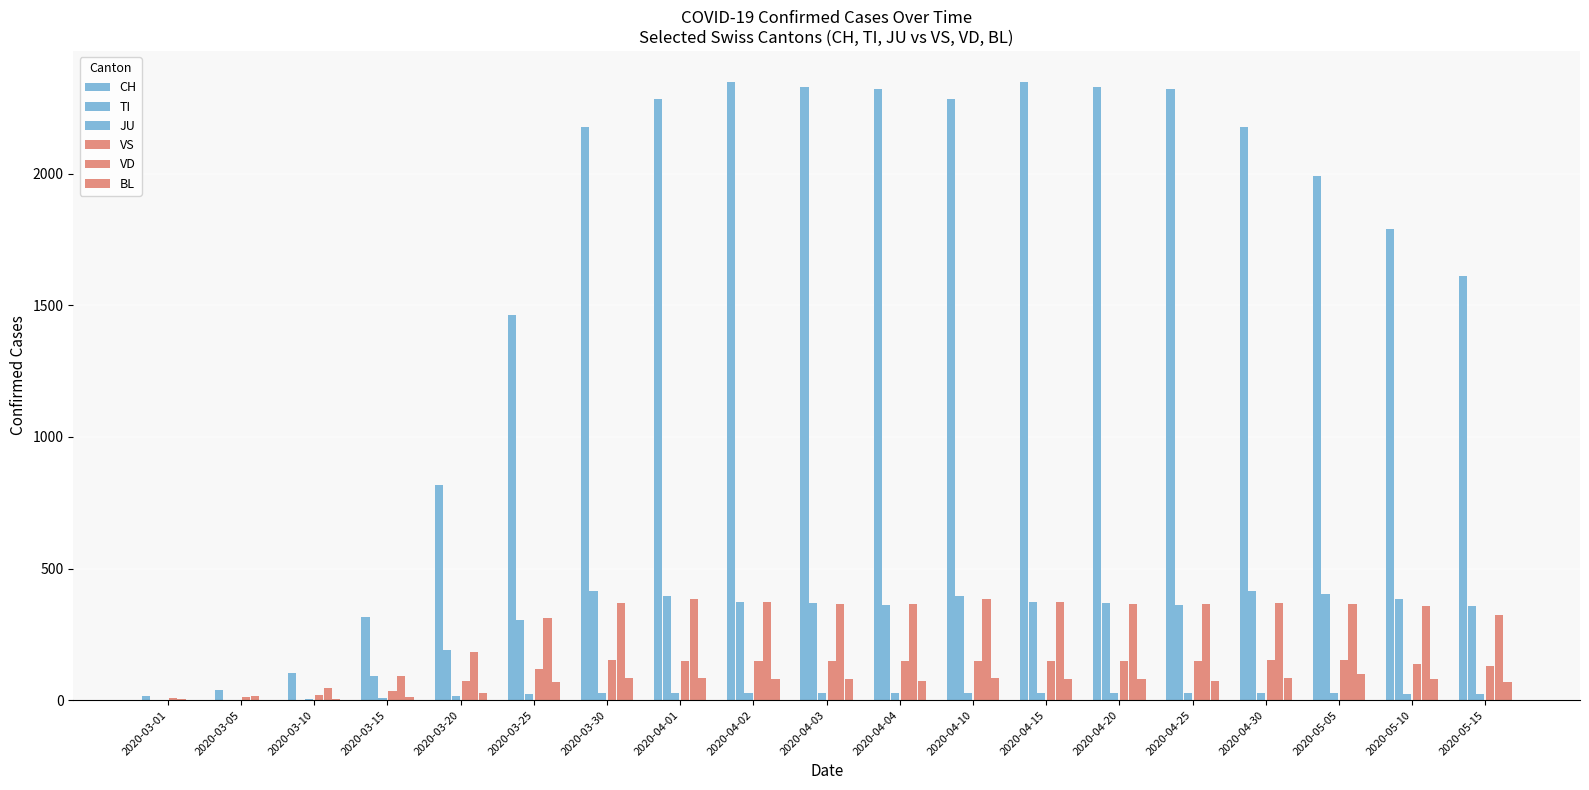

At which label does JU reach its minimum?

2020-03-01